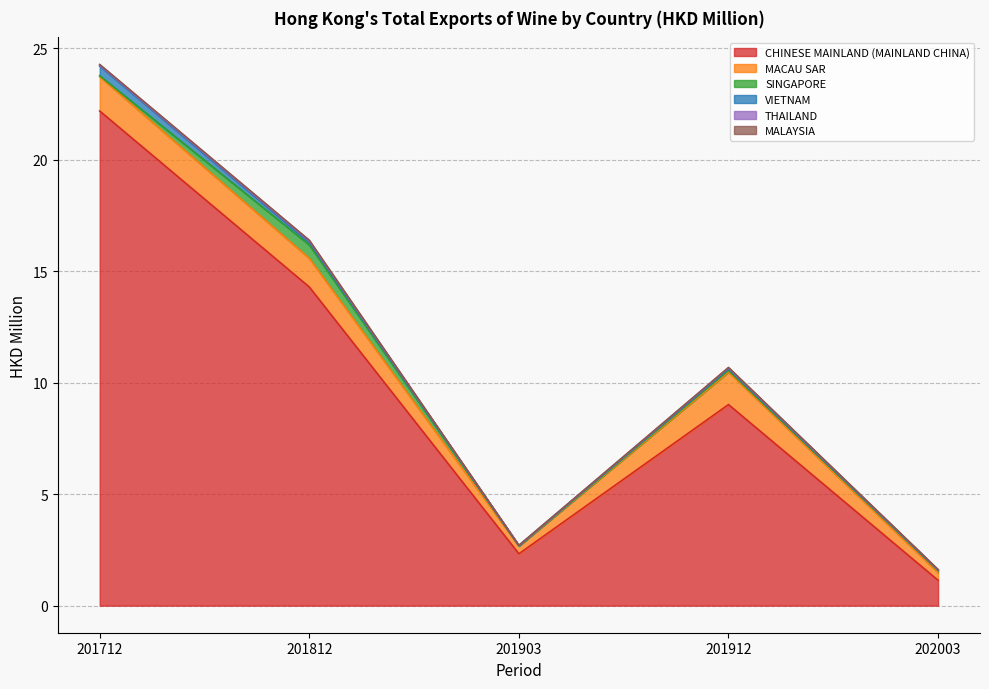

Is the value of VIETNAM at 201712 greater than the value of MACAU SAR at 201812?

No